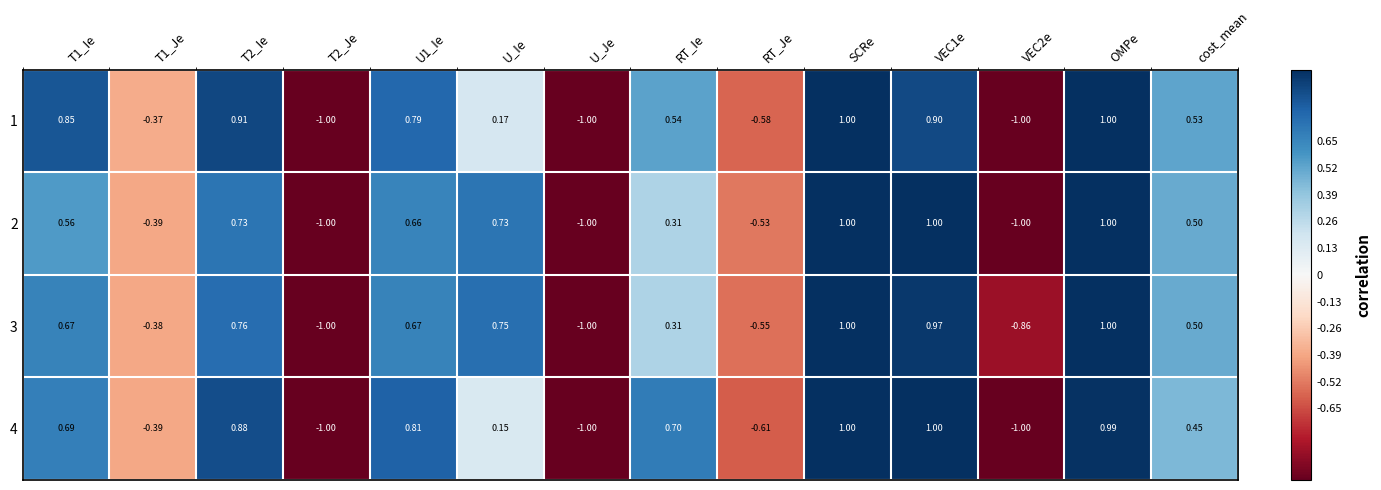

At which category is the sum across all series the highest?

SCRe